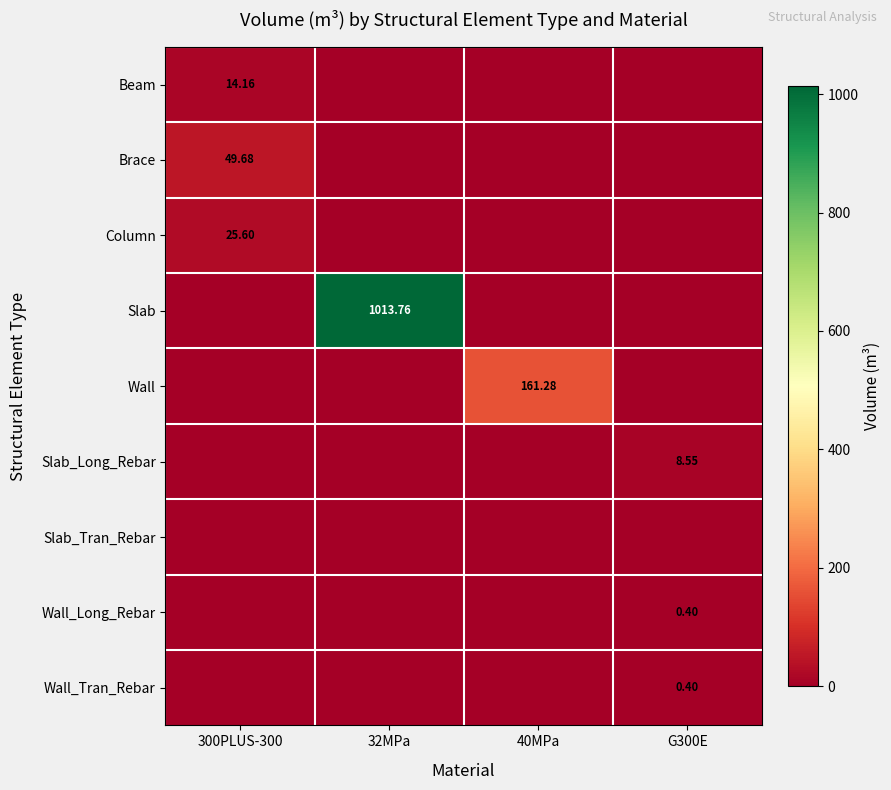

How many distinct data groups are displayed?

9